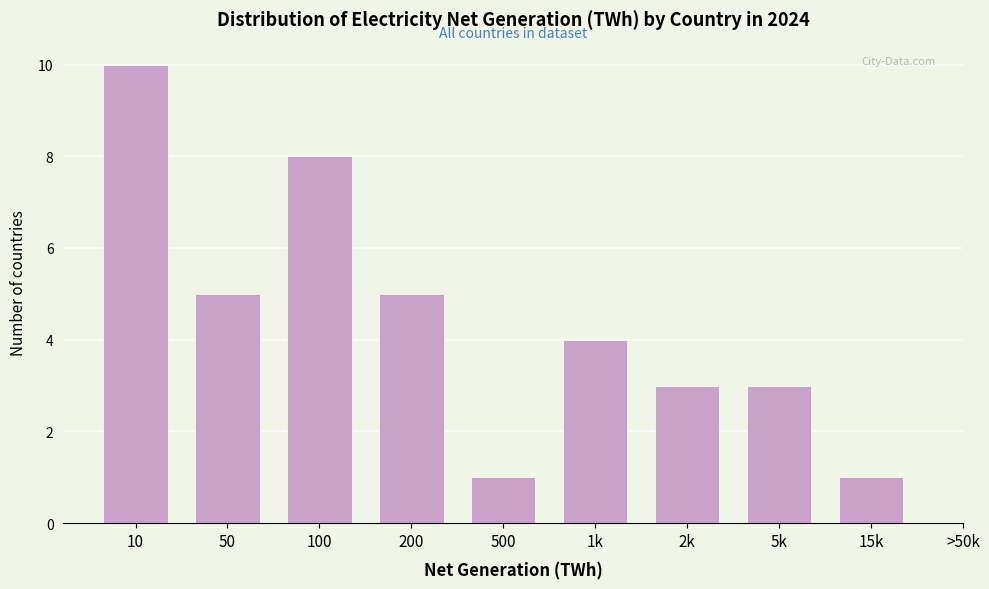

Reading left to right, extract all data points from this chart.

10	5	8	5	1	4	3	3	1